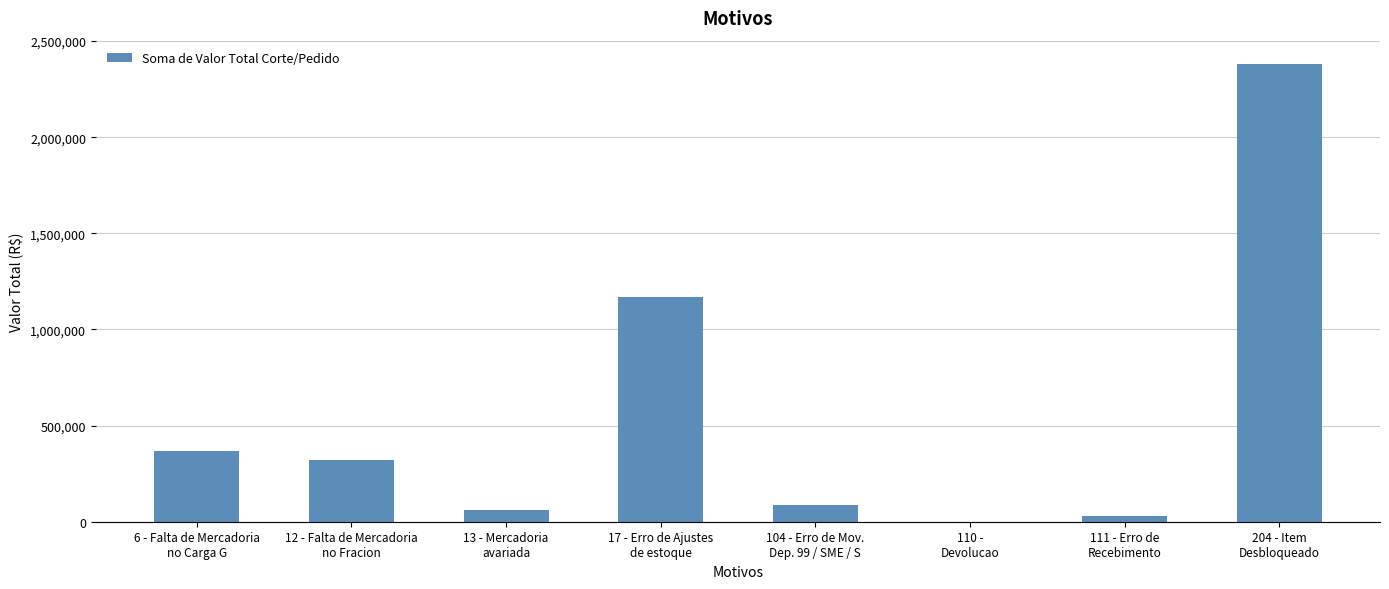

What is the sum of all values?

4422581.9